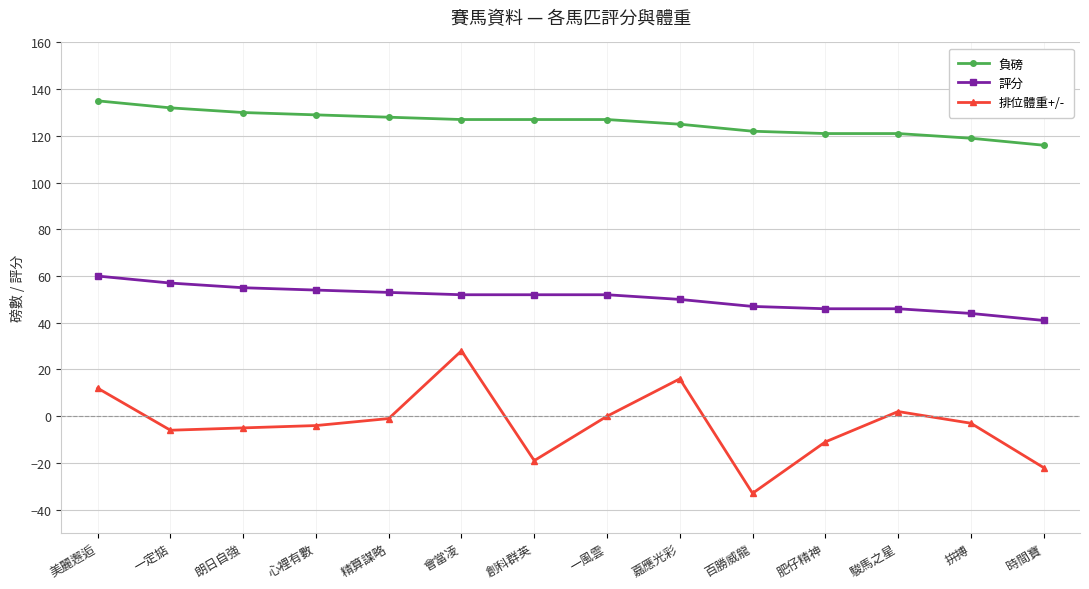

True or false: 排位體重+/- has more than 2 interior local peaks.

True